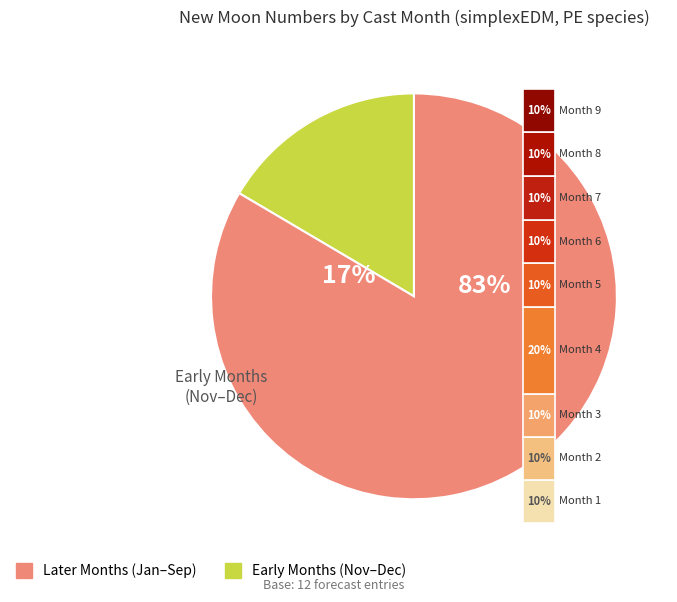

Between 8 and 6, which is larger?

8